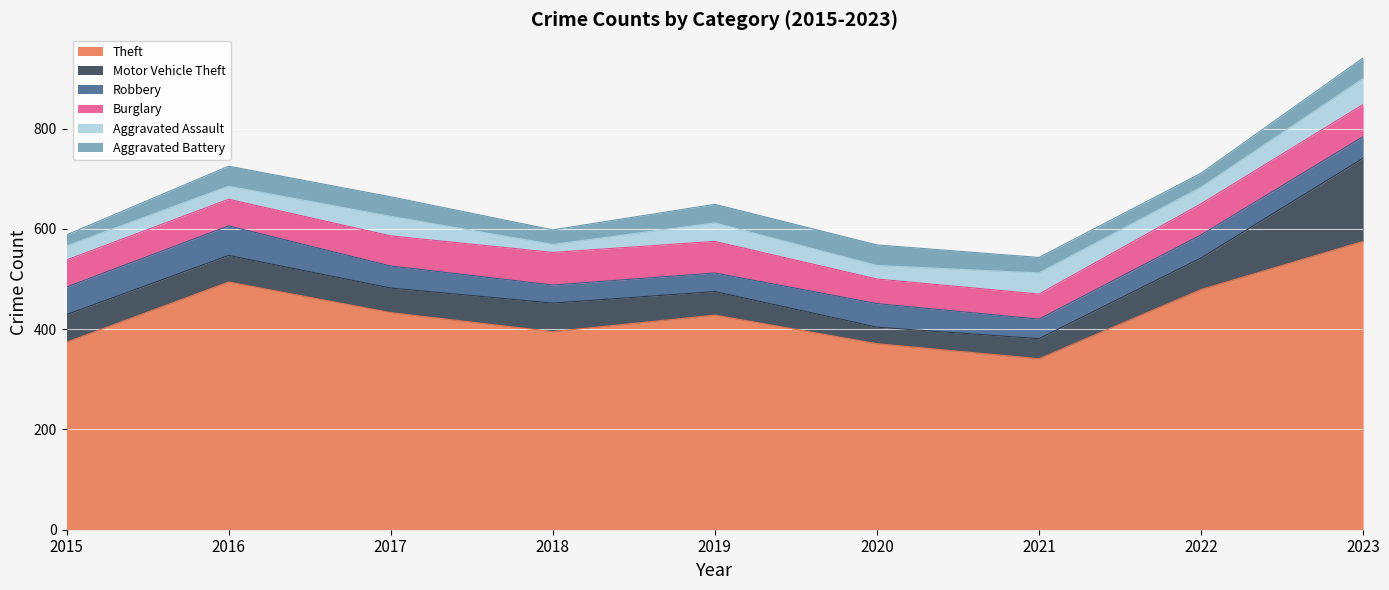

Between 2022 and 2017, which is larger?

2022